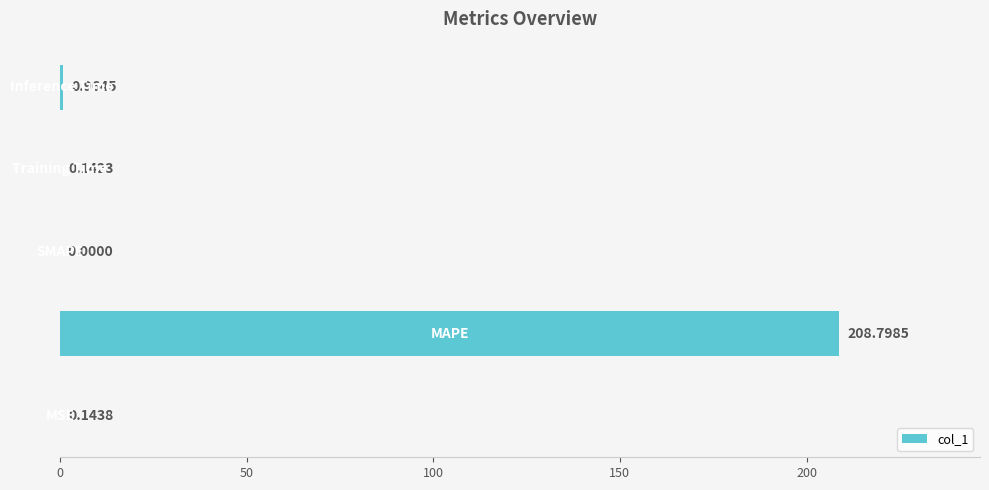

What is the sum of all values?

210.0